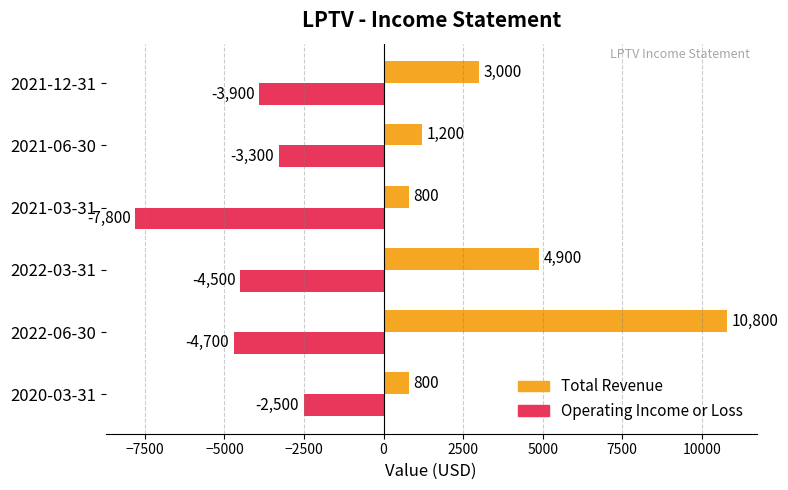

Where is Total Revenue nearest to the value 5800?

2022-03-31